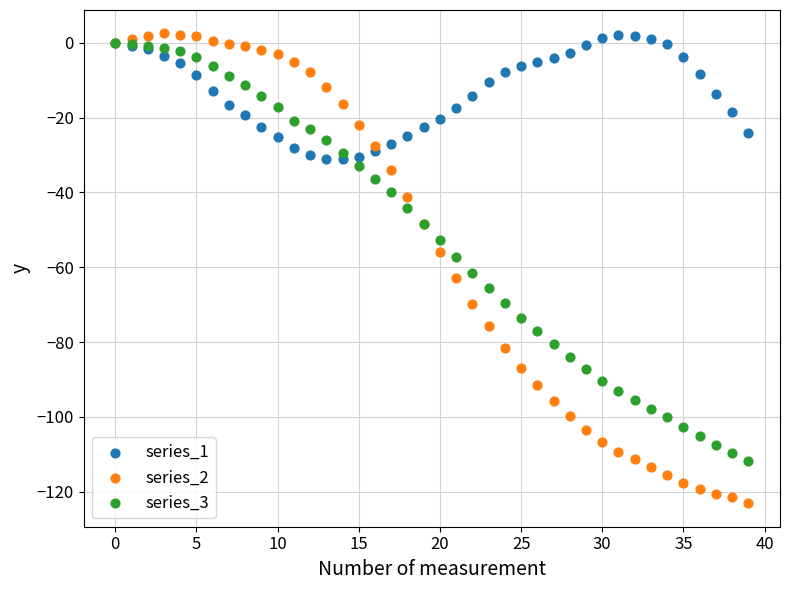

Which series has the widest spread of Y values?

series_2